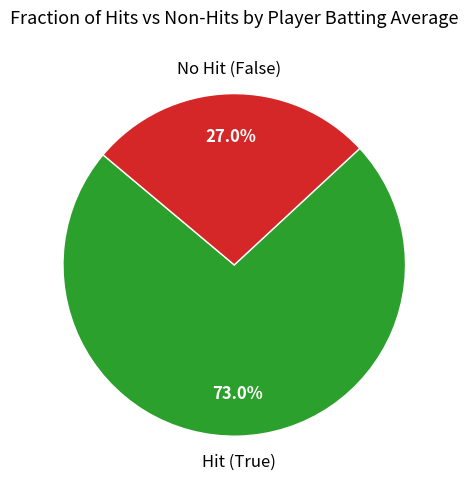

Does any single category account for the majority?

Yes